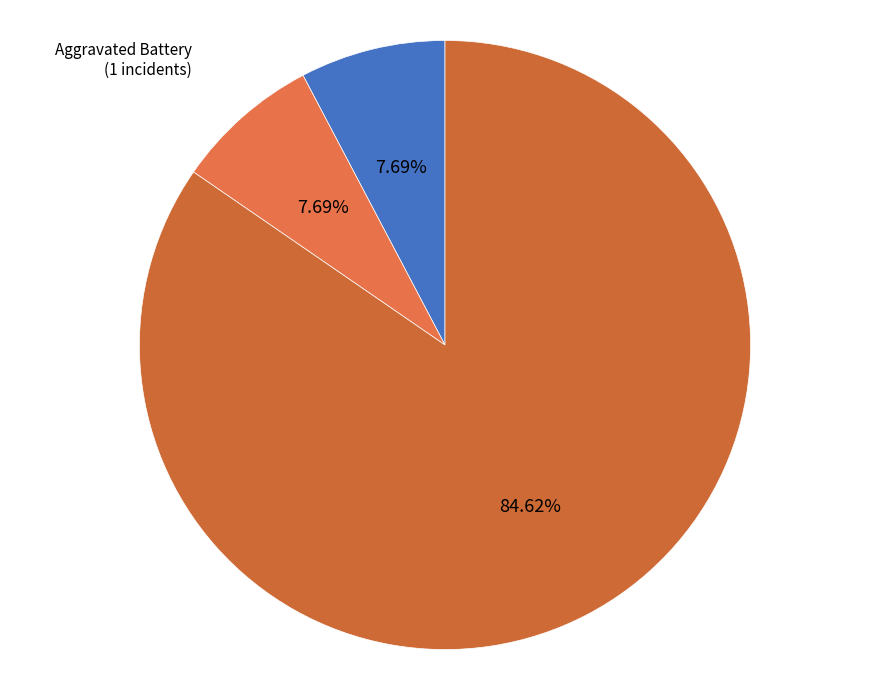

How much of the chart is everything except Robbery?

15.4%